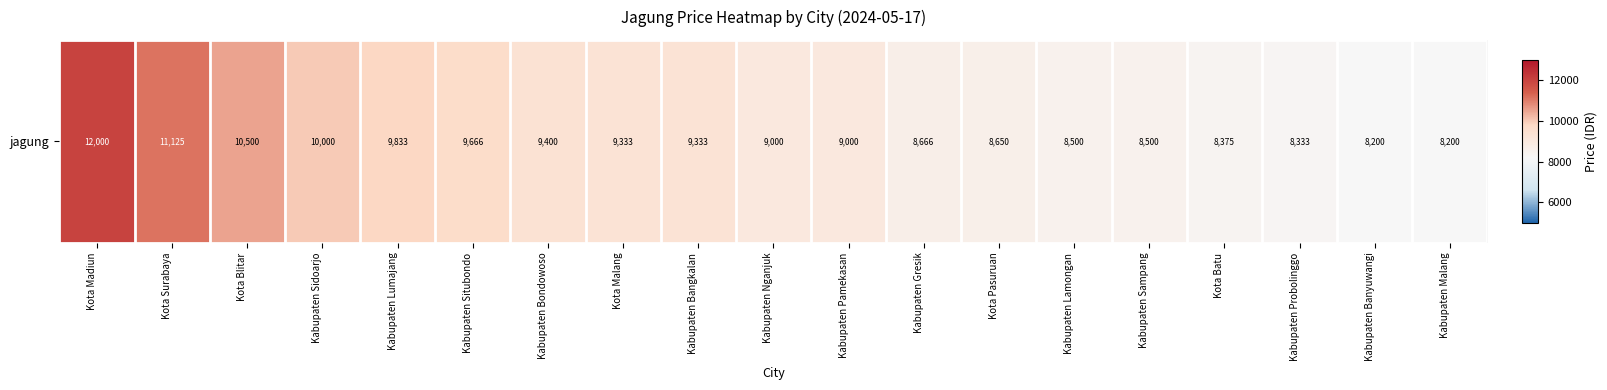

What is the smallest value displayed?

8200